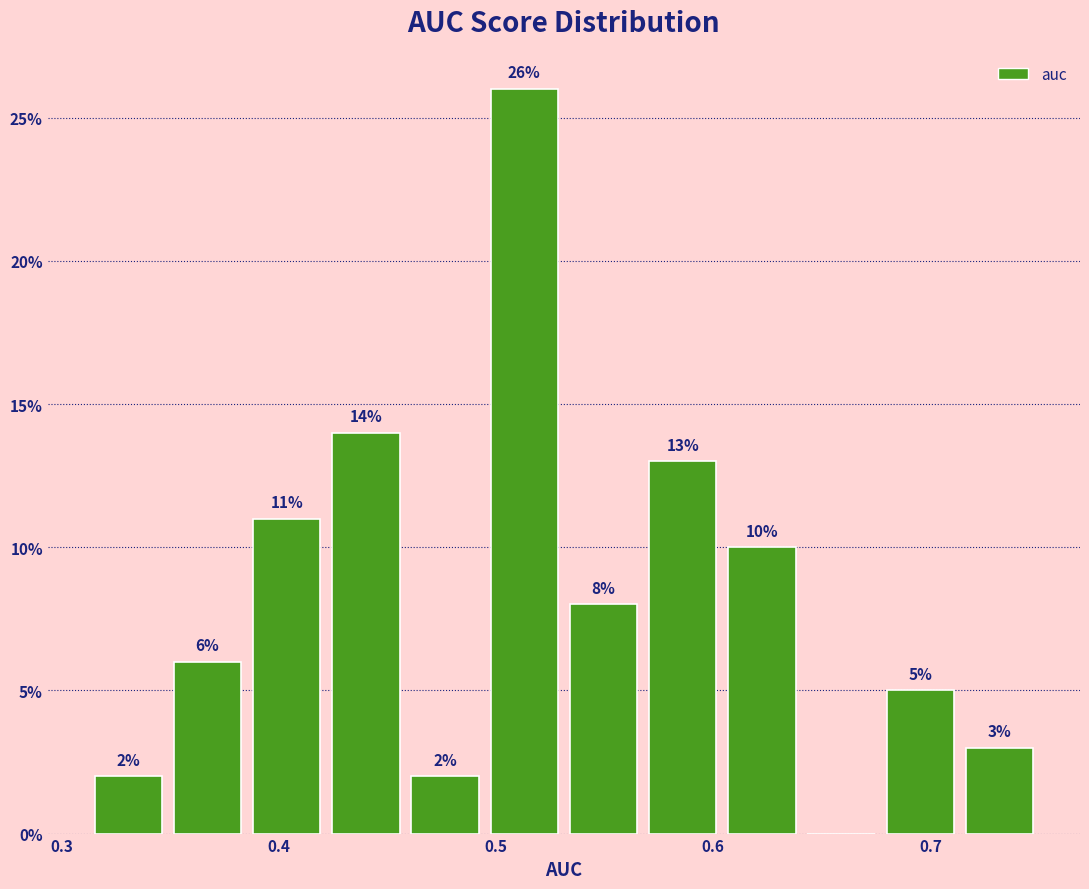

Read against the x-axis, roughly where is the centre of the tallest bar?

0.51